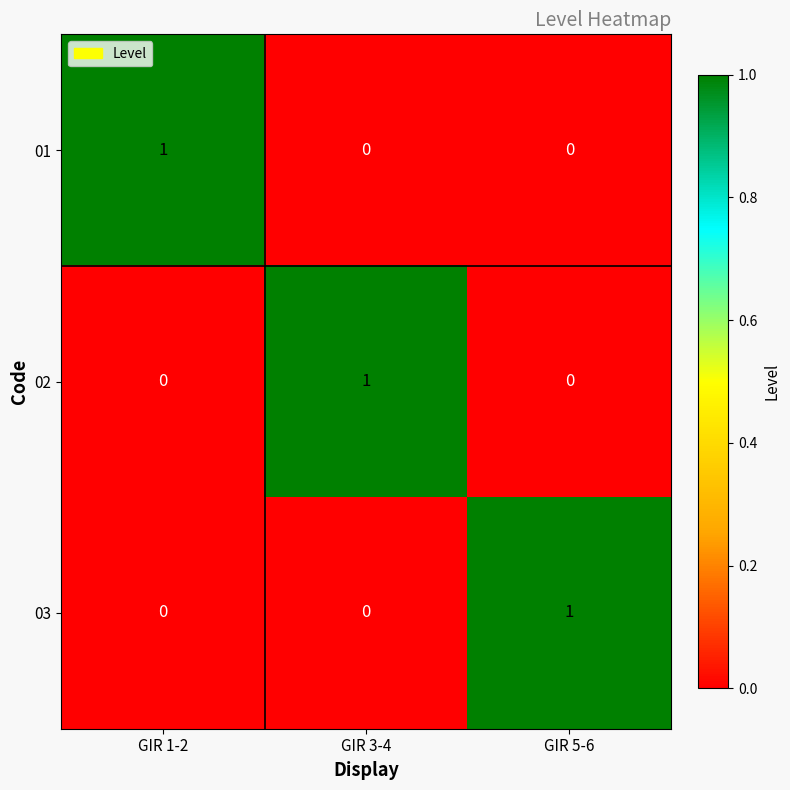

How many 01 values are between 0 and 1?

3